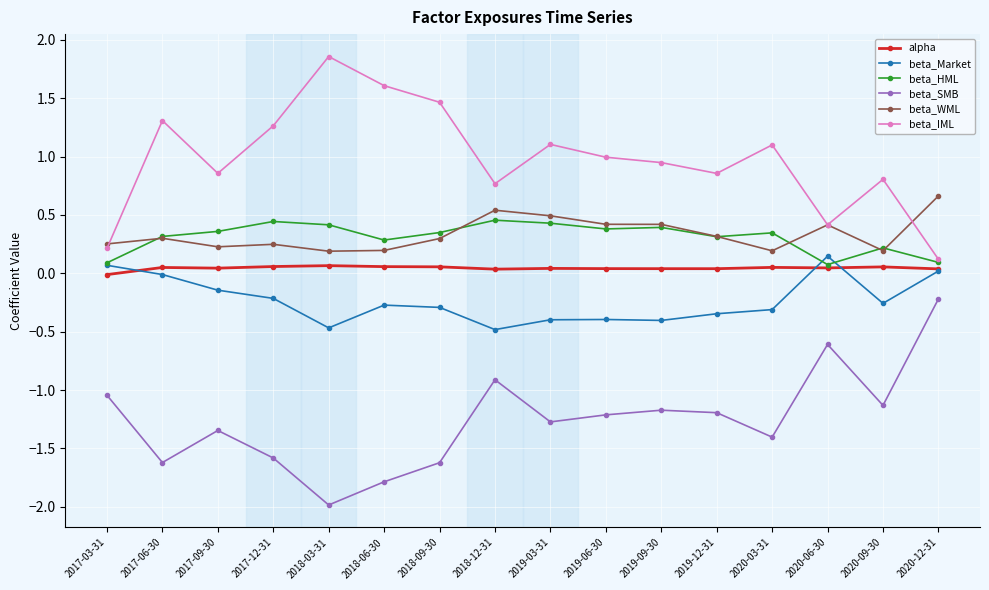

At which category does the chart reach its peak across all series?

2018-03-31